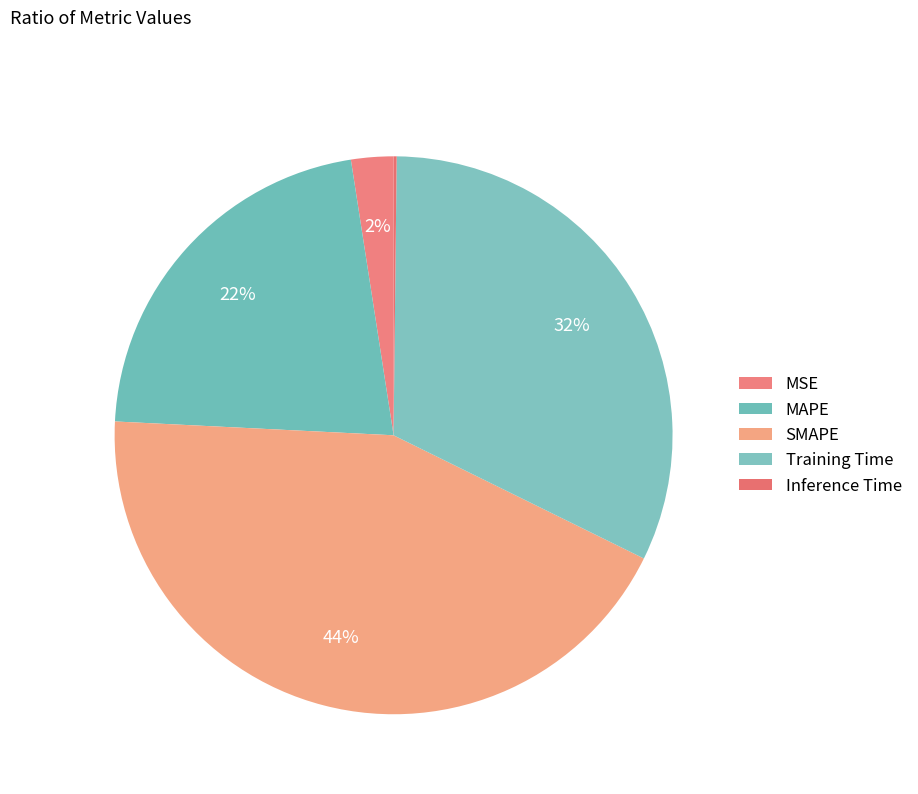

Is it true that MAPE is 22% of the pie?

True